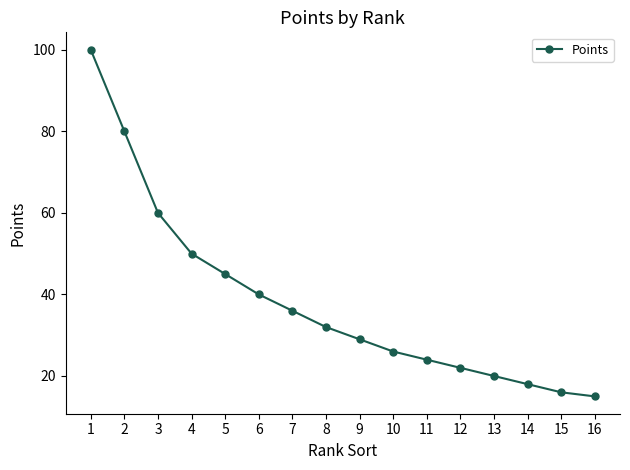

True or false: the data has more than 1 interior local peaks.

False